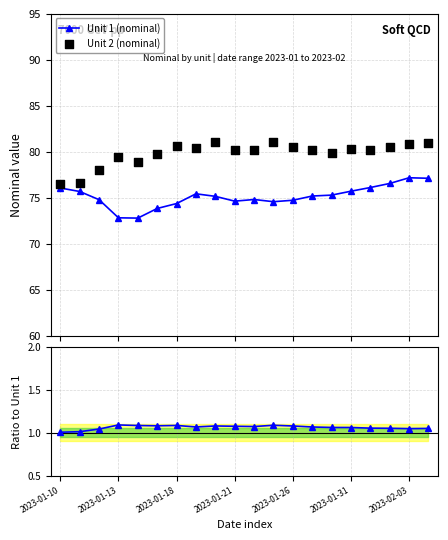

Is the value of Unit 2 (nominal) at 19 greater than the value of Ratio to Unit 1 at 7?

Yes